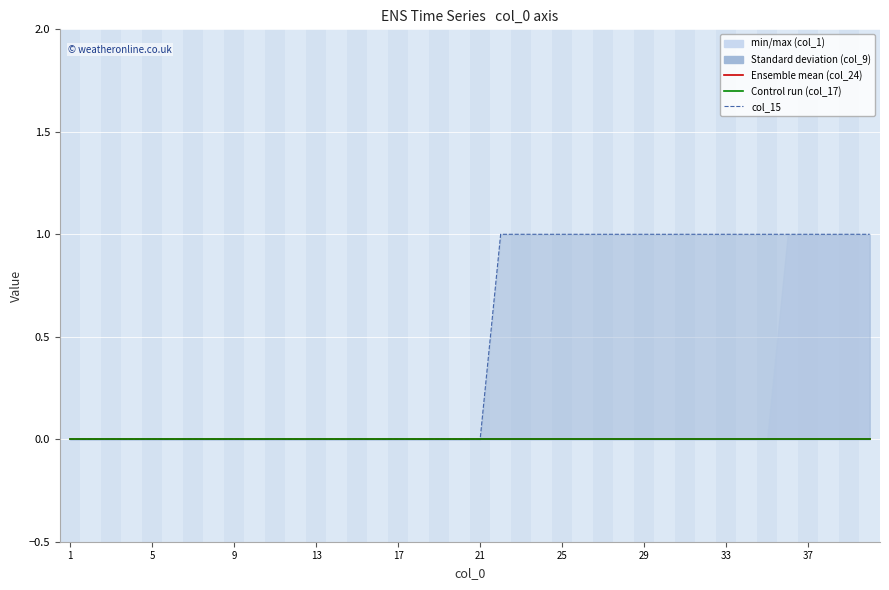

At which label is col_15 closest to 0?

1